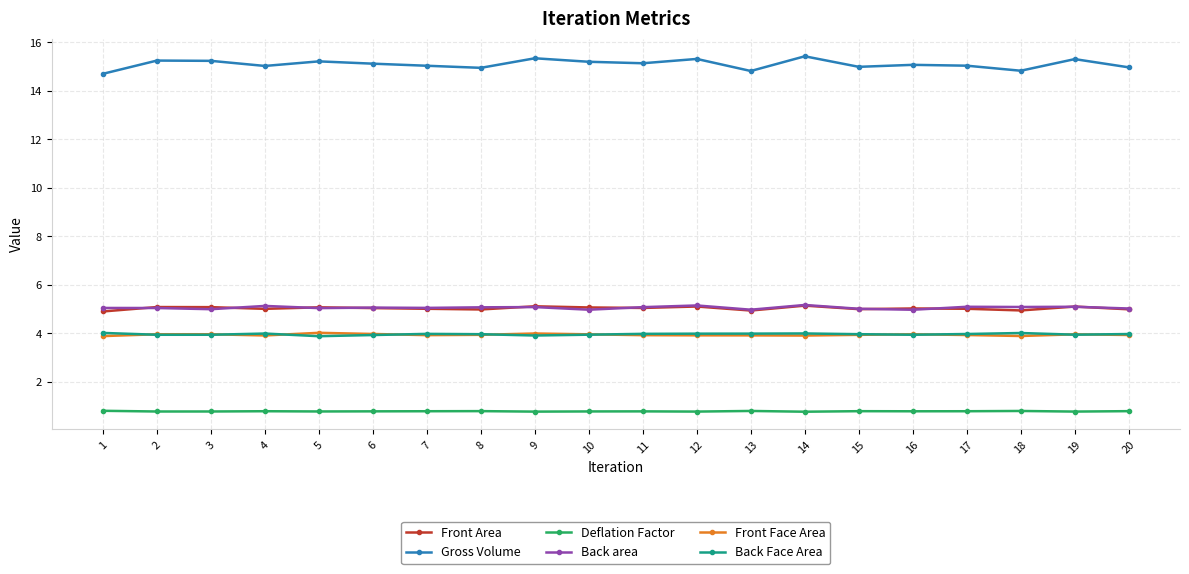

Which series has the widest spread of values?

Gross Volume